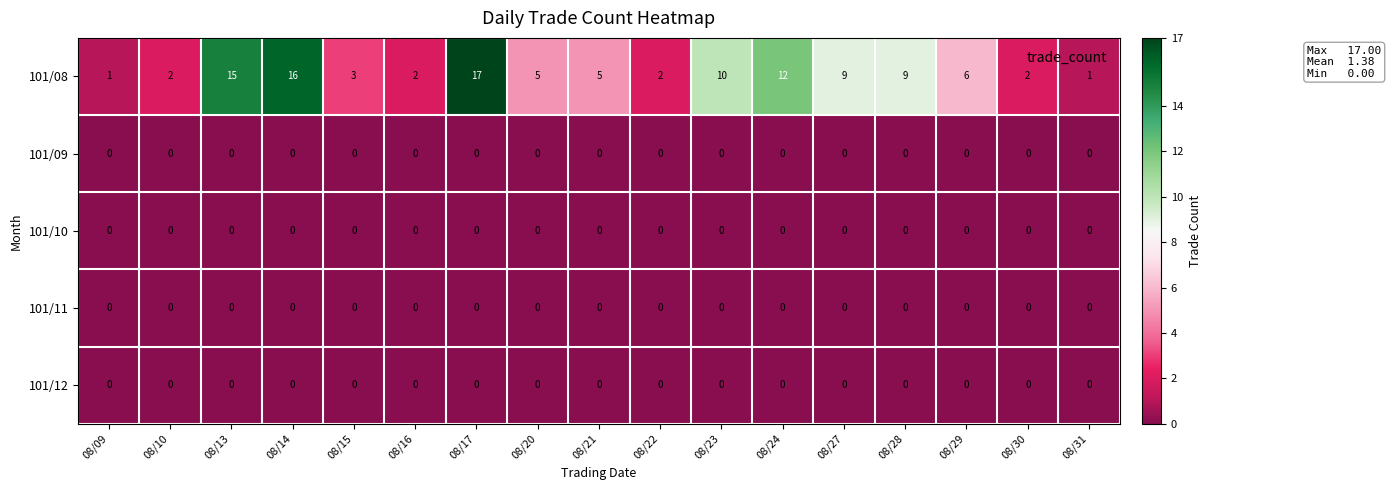

What is the sum of all 101/08 values?

117